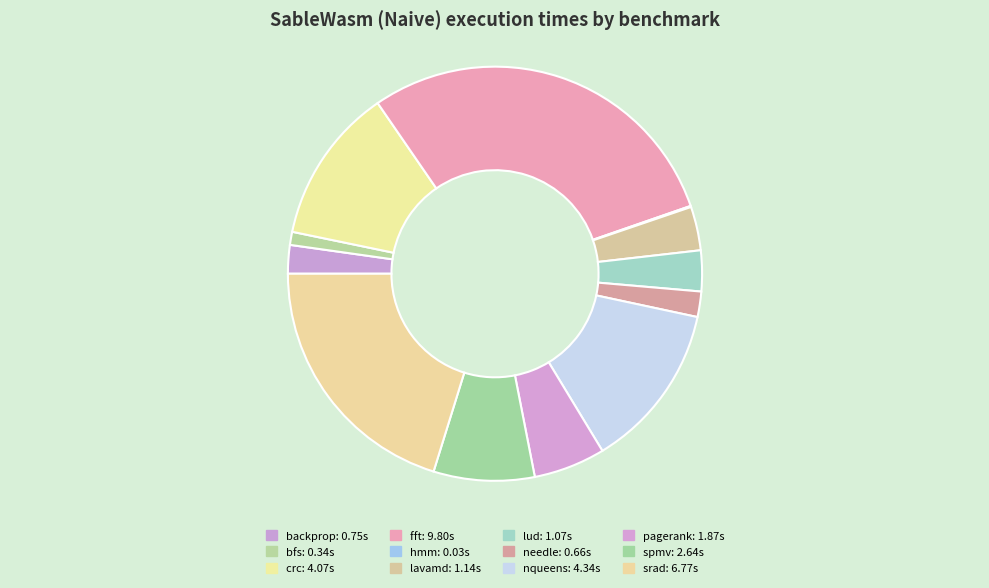

What percentage is NOT represented by nqueens?

87.0%